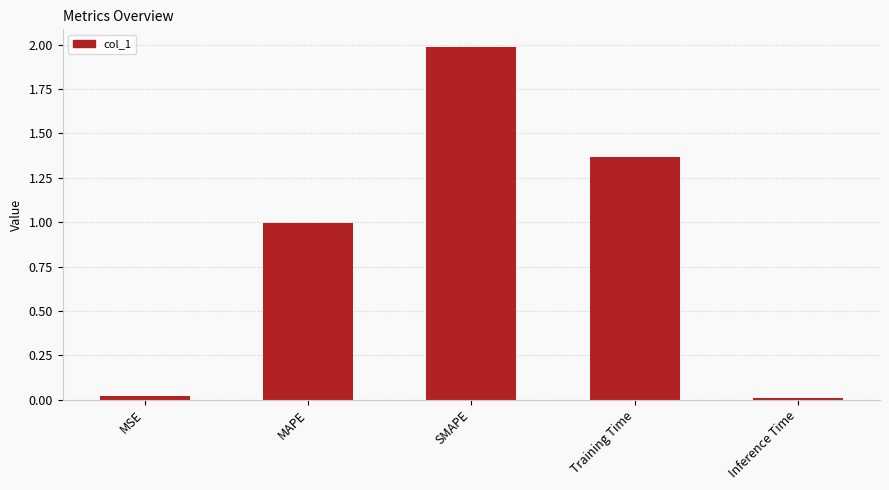

True or false: the data shows 1.0 at MAPE.

True